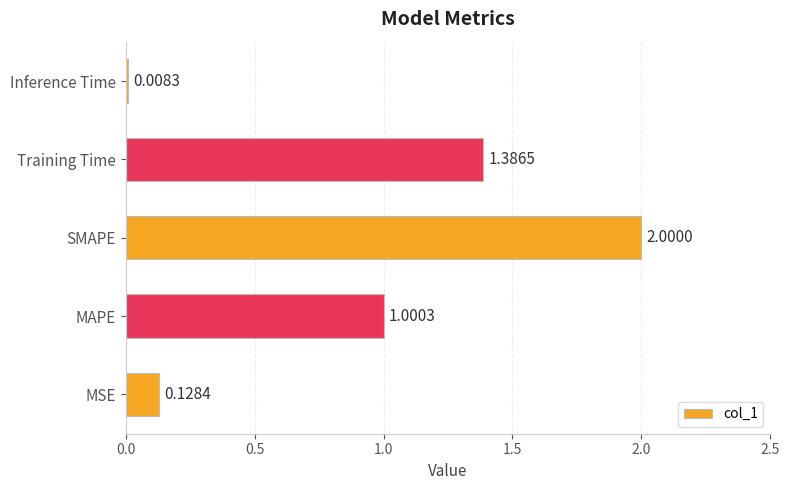

How many bars are there in total?

5